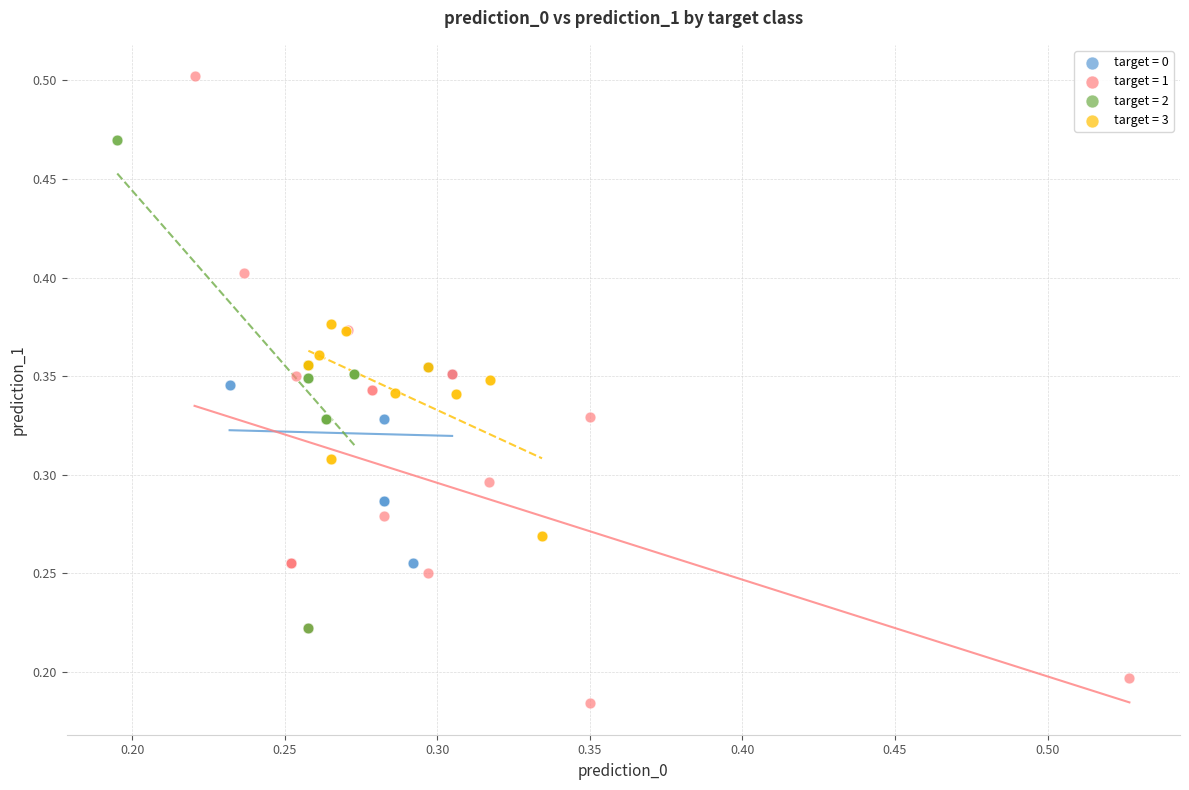

Which series reaches the minimum Y coordinate?

target = 1